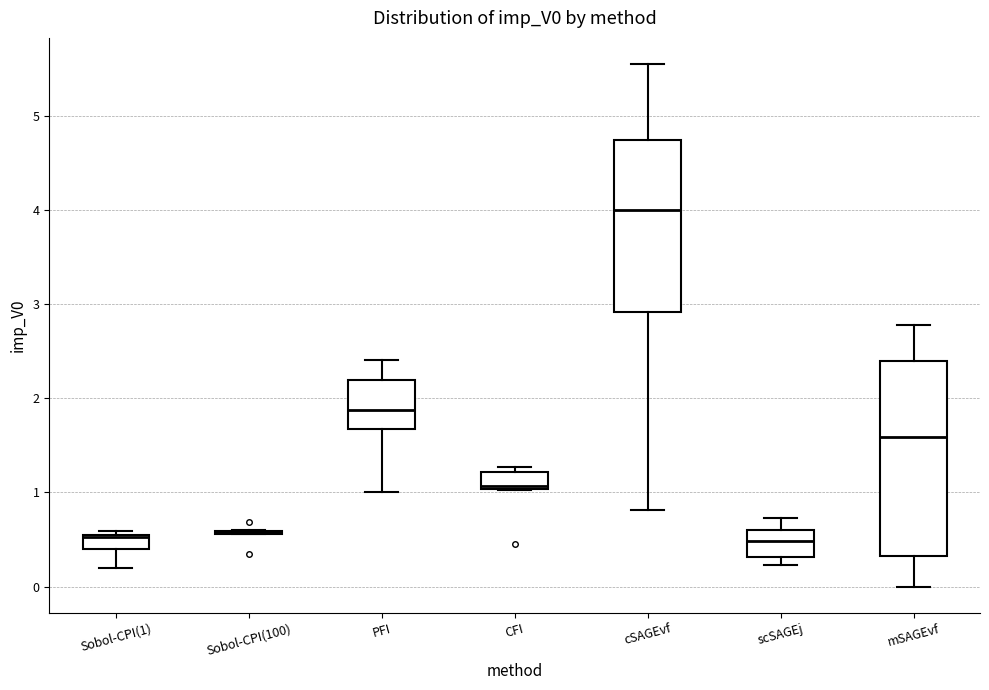

Which box is the tallest, from its lower edge to its upper edge?

mSAGEvf